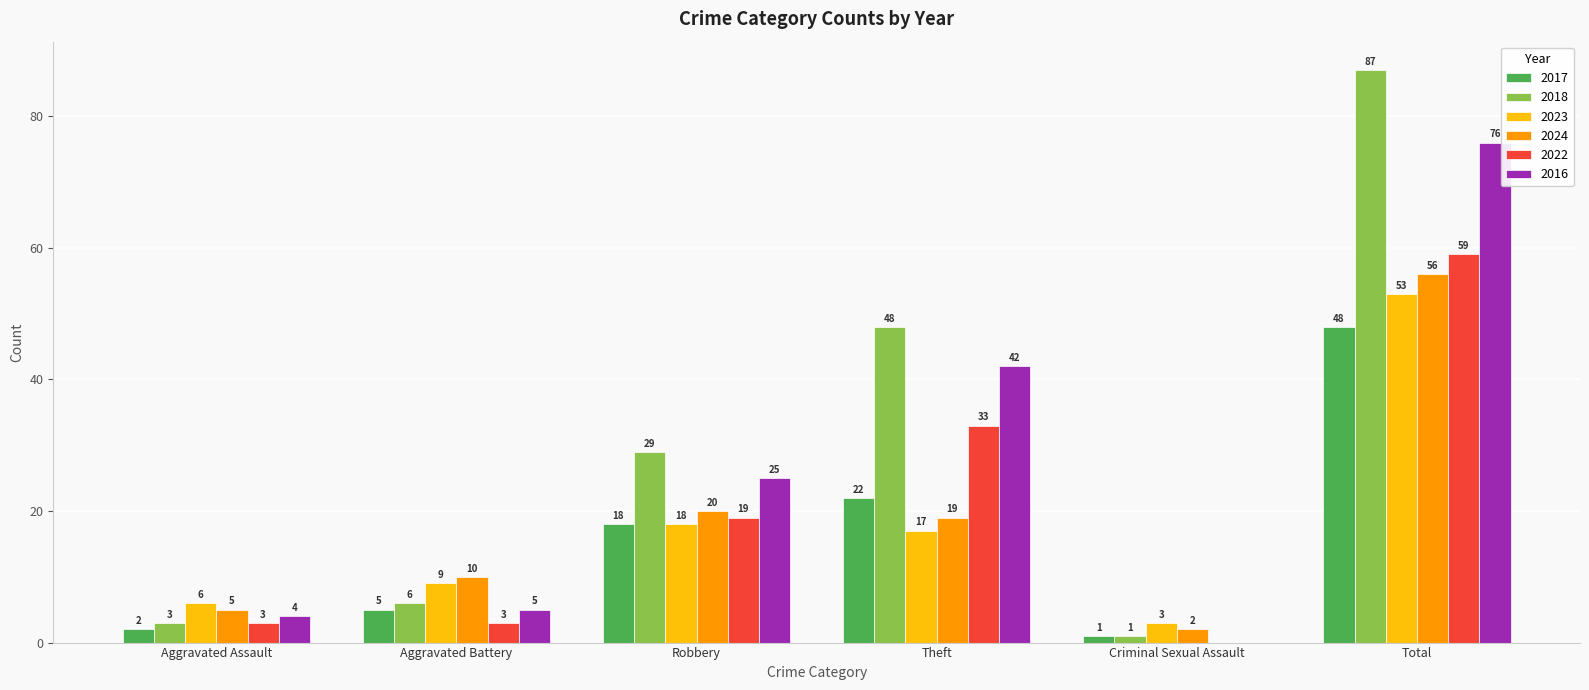

Is it true that 2024 equals 34 at Total?

False